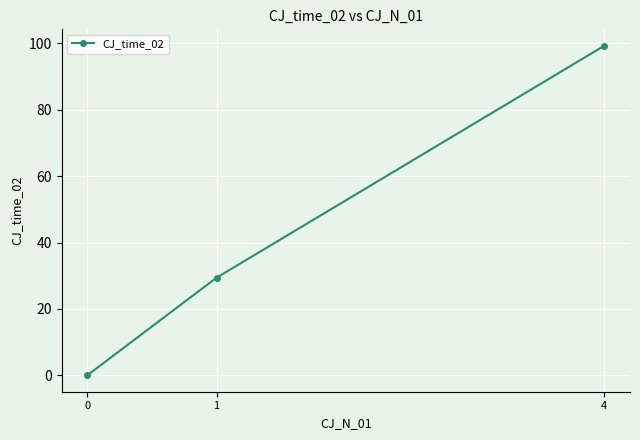

List the labels in order of value, smallest first.

0, 1, 4